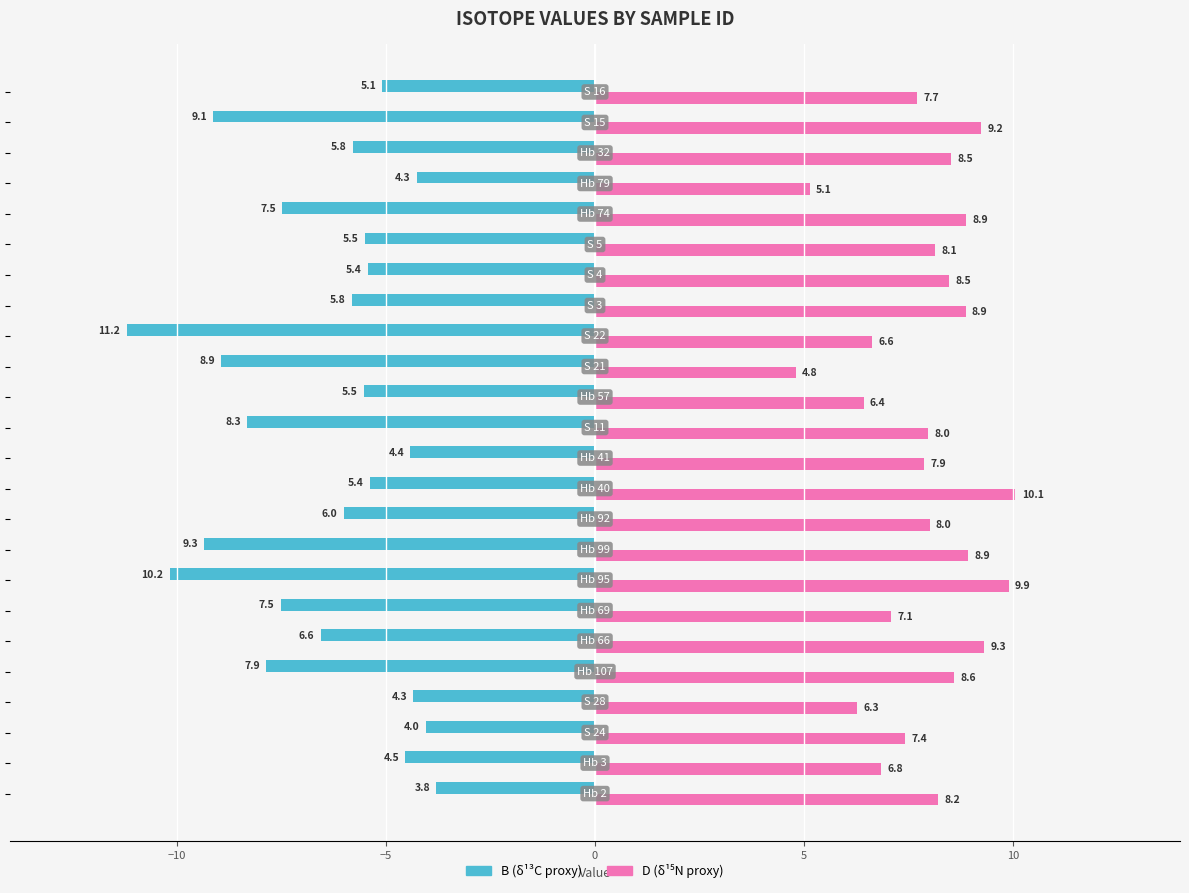

What is the greatest value displayed?

10.1